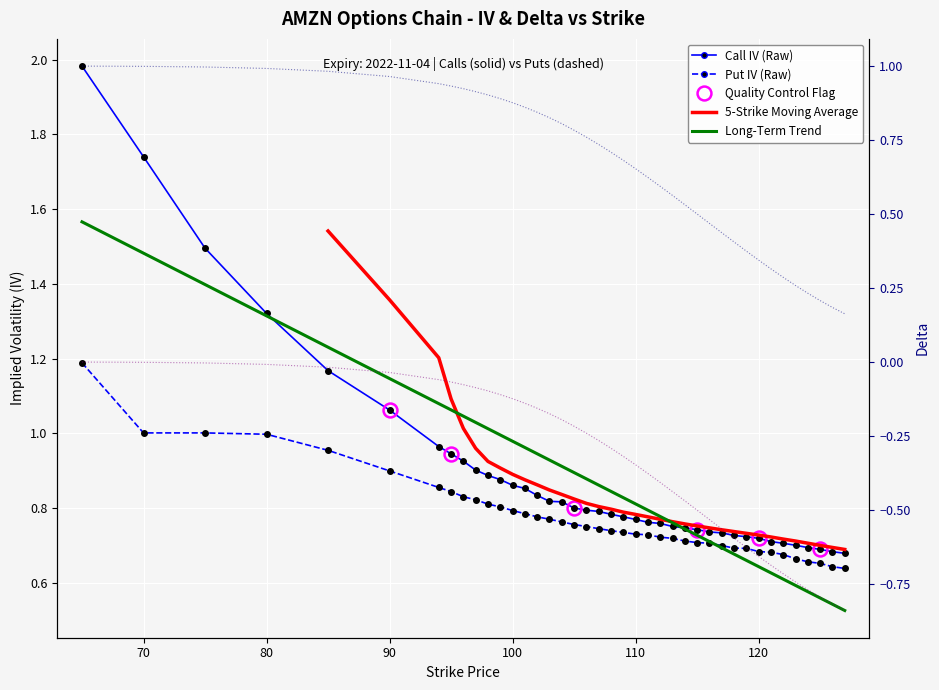

Is this an area chart (filled region under the line)?

No